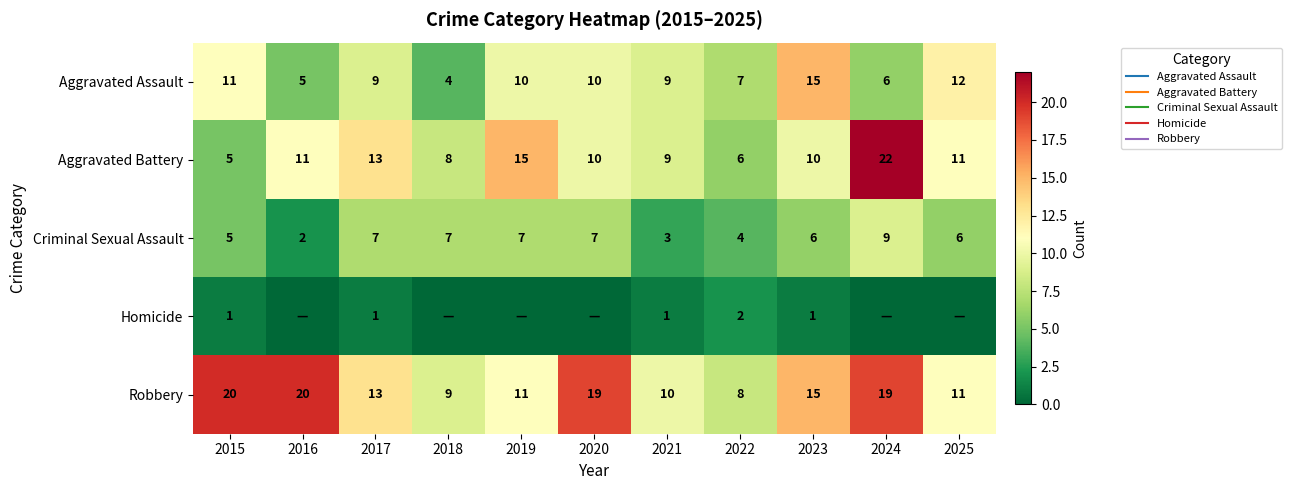

What is the total value across all series at 2019?

43